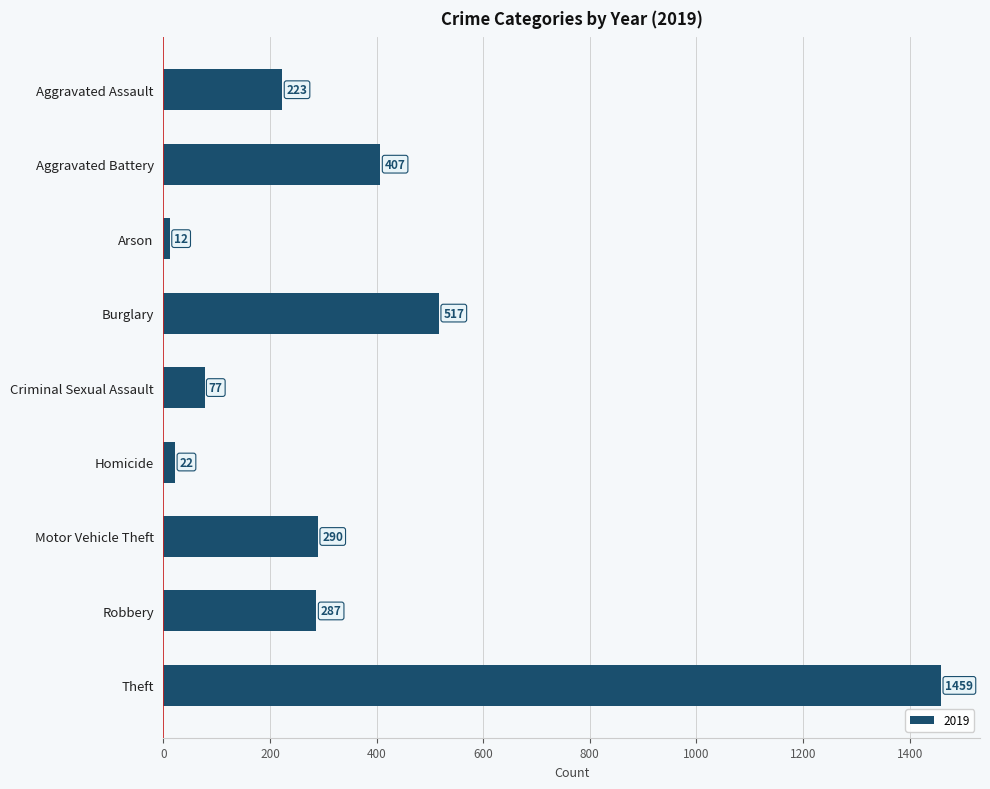

What is the greatest value displayed?

1459